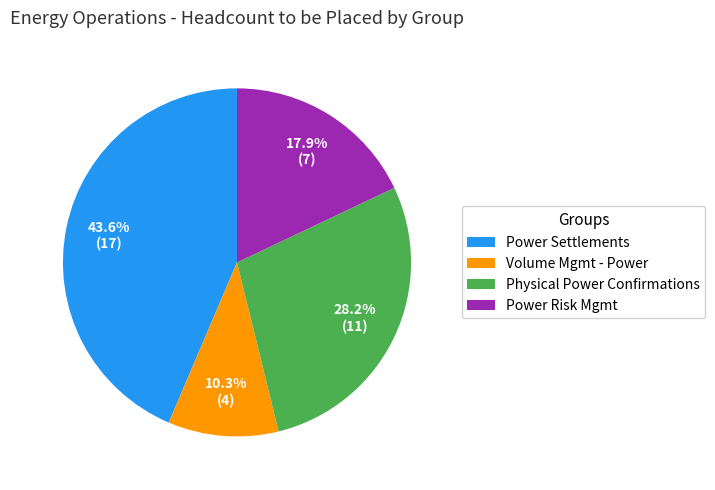

Count the number of slices in the pie.

4